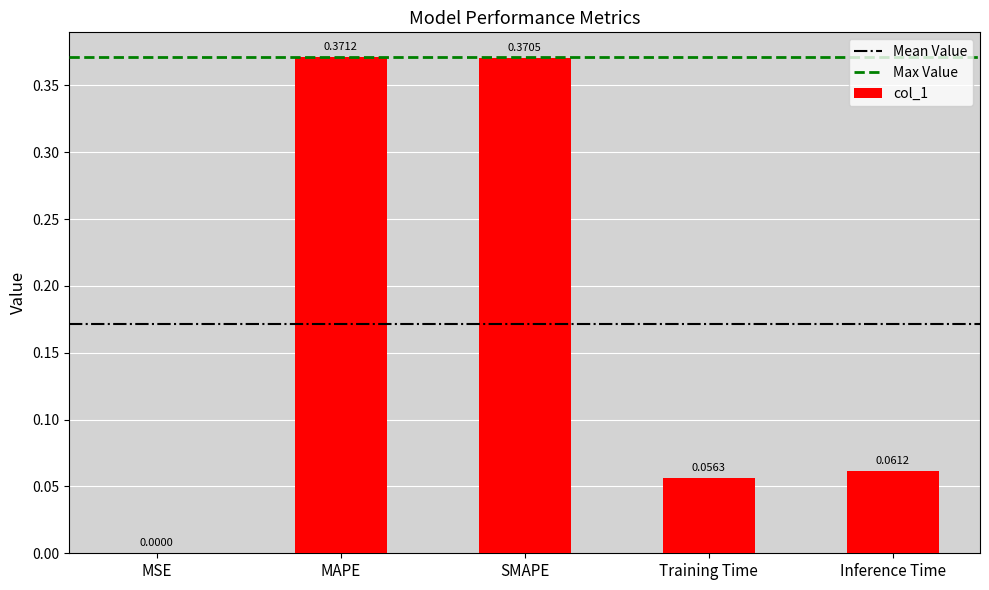

What is the sum of all values?

0.9